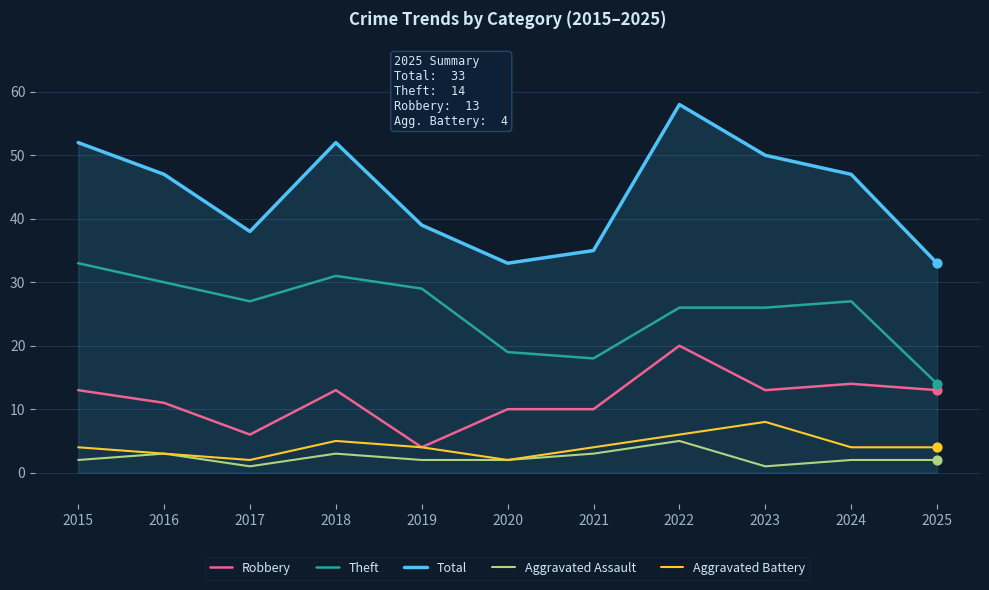

What is the spread (max minus min) of values at 2019?

37